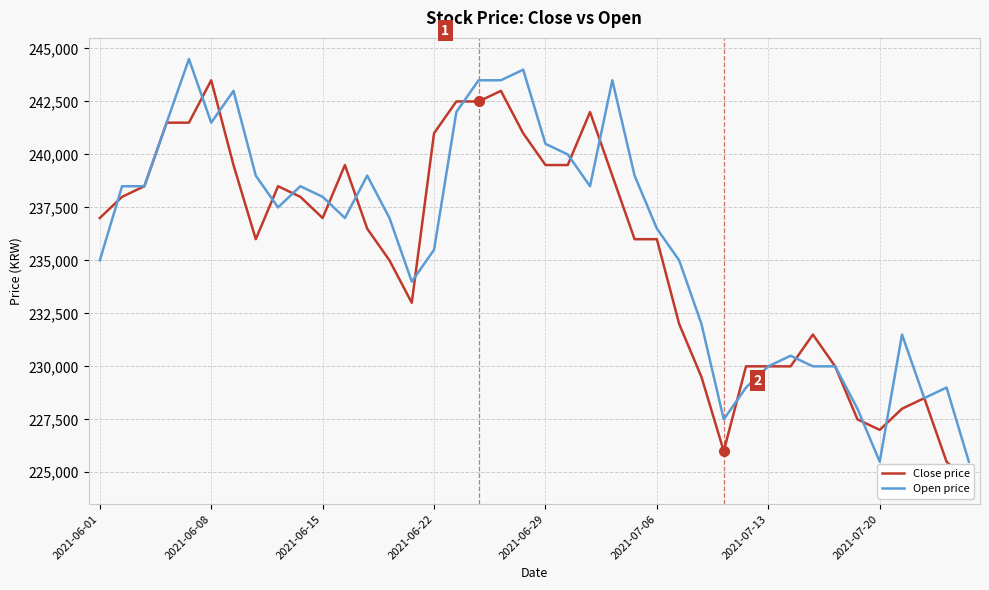

Which category has the lowest value across all series?

39